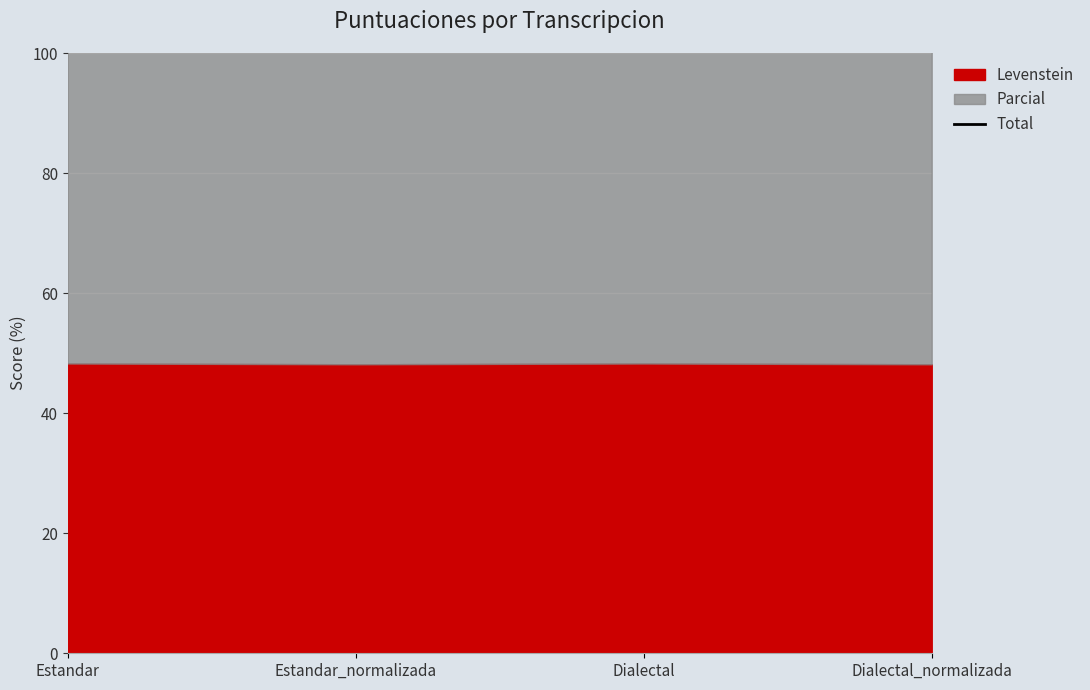

Count the values in the range 118 to 119.

4